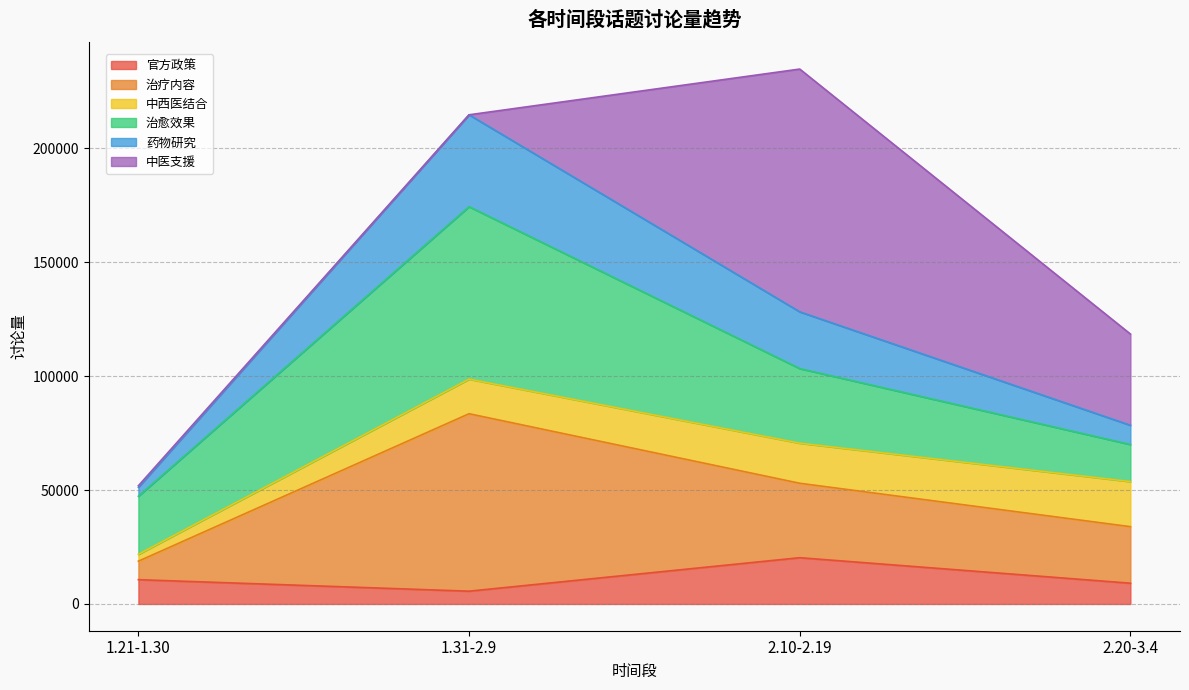

True or false: 药物研究 and 治疗内容 intersect in this chart.

False